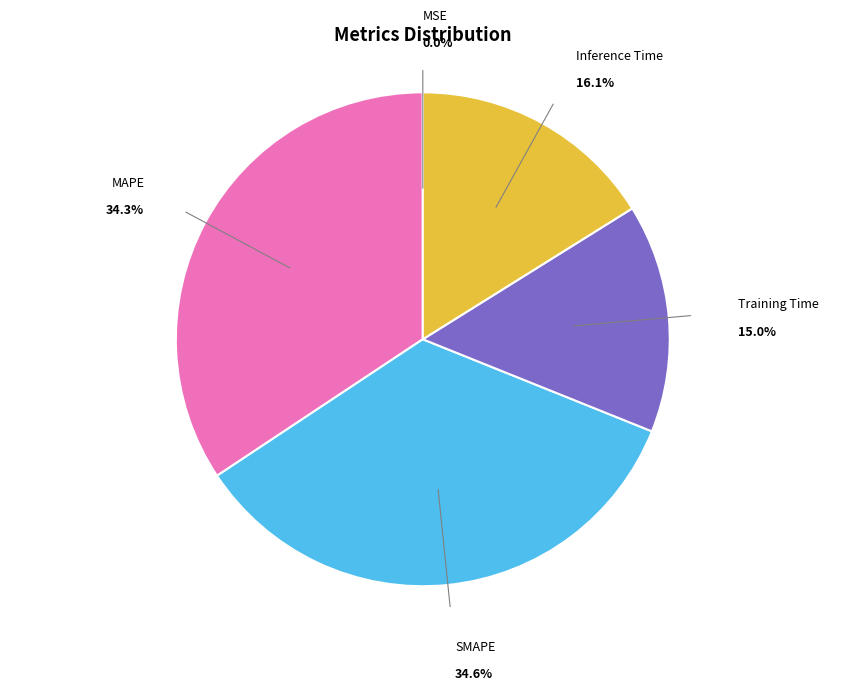

Which has a higher value, Inference Time or Training Time?

Inference Time